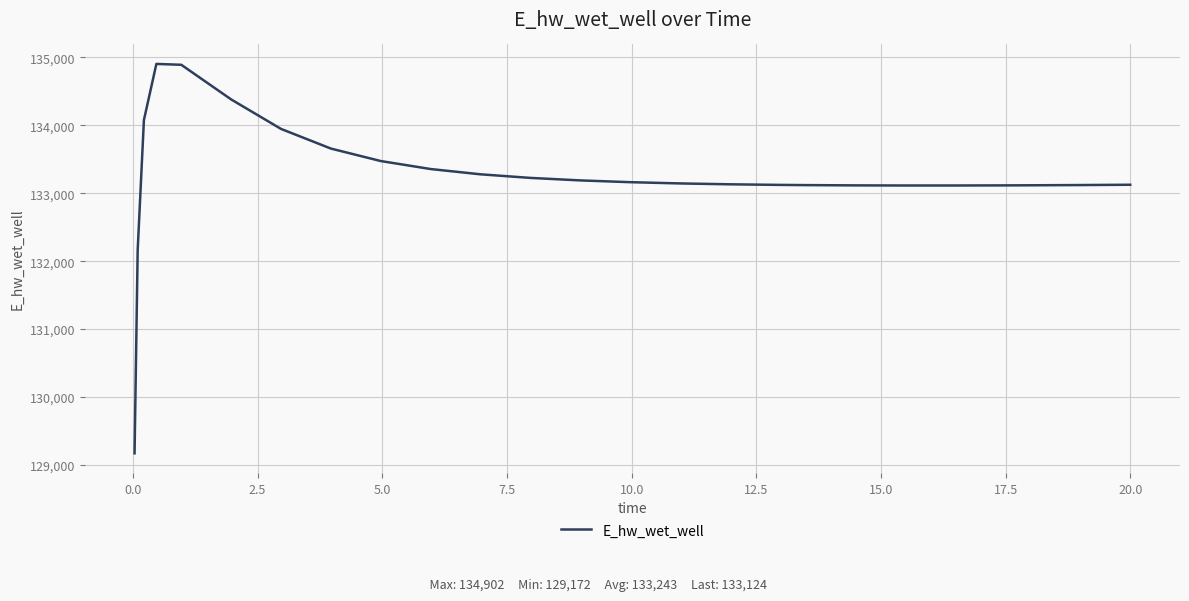

What is the maximum value shown in the chart?

134902.4